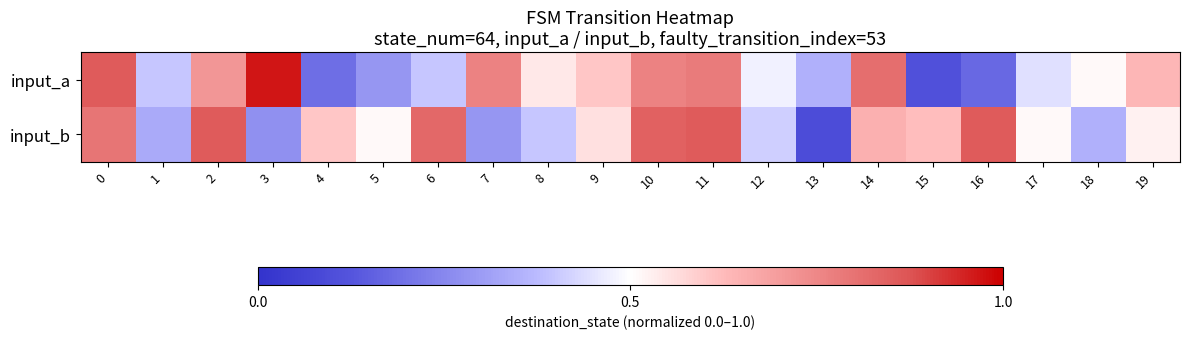

What is the spread (max minus min) of values at 8?

0.1